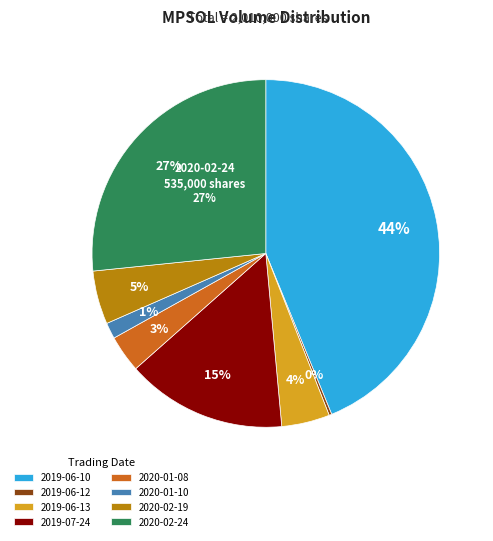

What percentage do 2019-06-10 and 2020-01-10 together represent?

45.3%